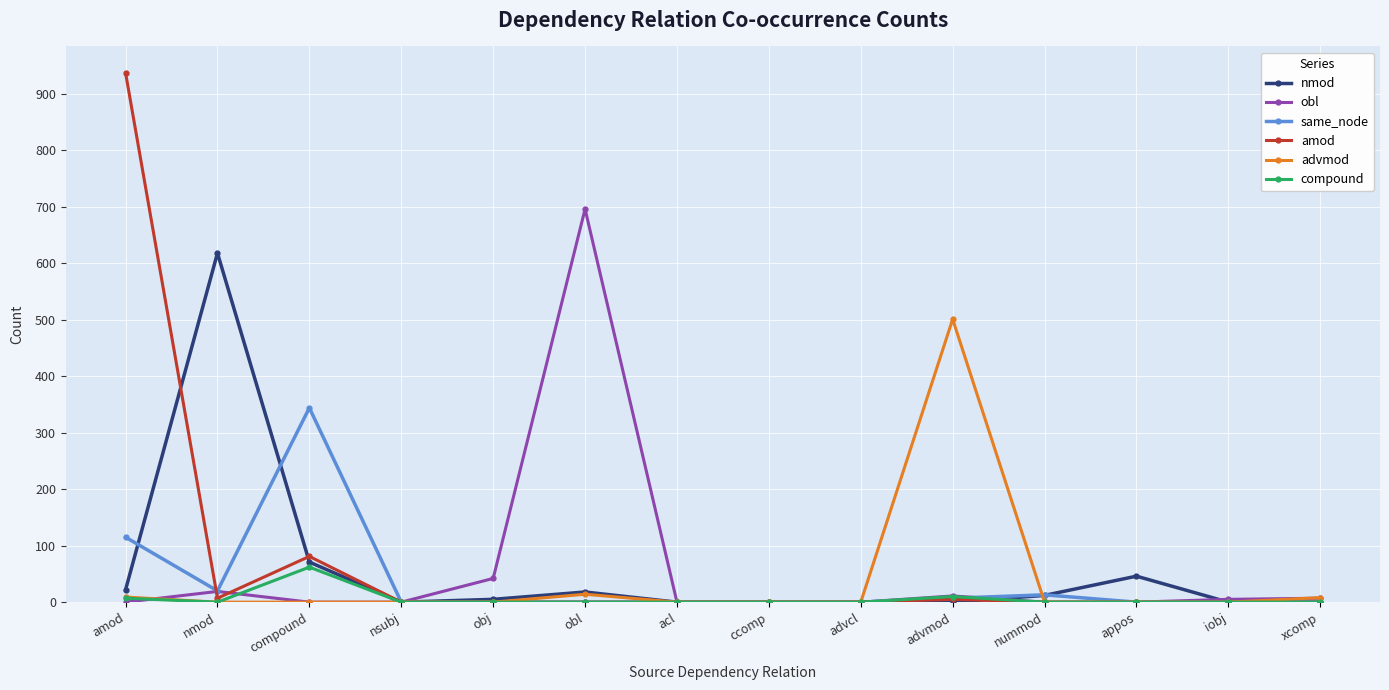

Is the value of compound at nmod greater than the value of obl at advmod?

No